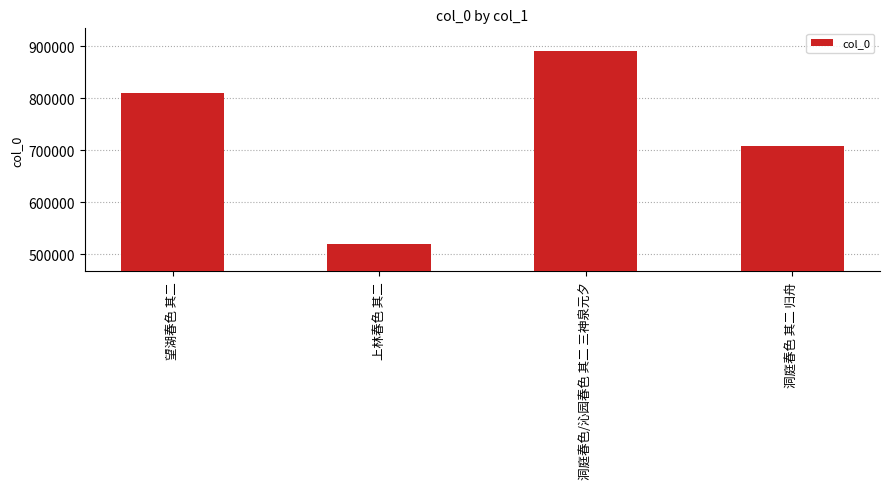

List the labels in order of value, smallest first.

上林春色 其二, 洞庭春色 其二 归舟, 望湖春色 其二, 洞庭春色/沁园春色 其二 三神泉元夕